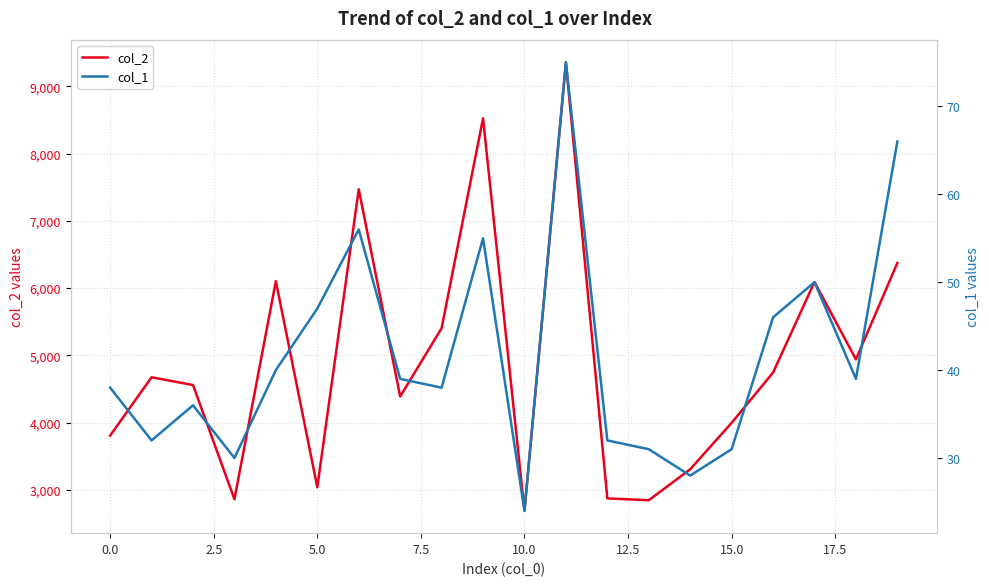

How many lines are shown in the chart?

2